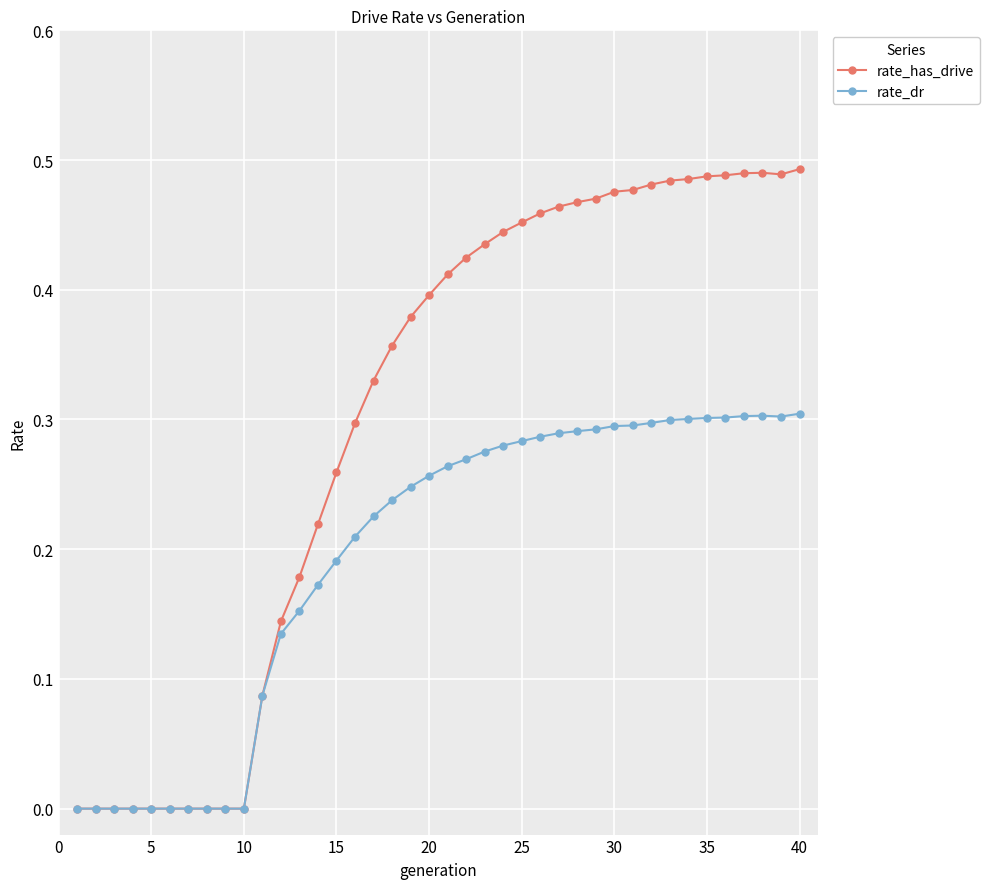

What are all the series names shown in the legend?

rate_has_drive, rate_dr